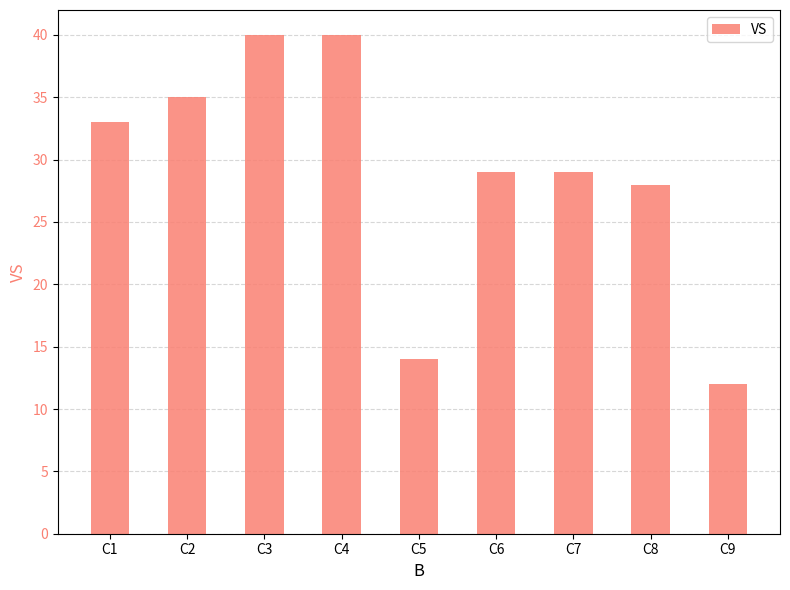

Reading right to left, list all the values displayed in this chart.

12	28	29	29	14	40	40	35	33